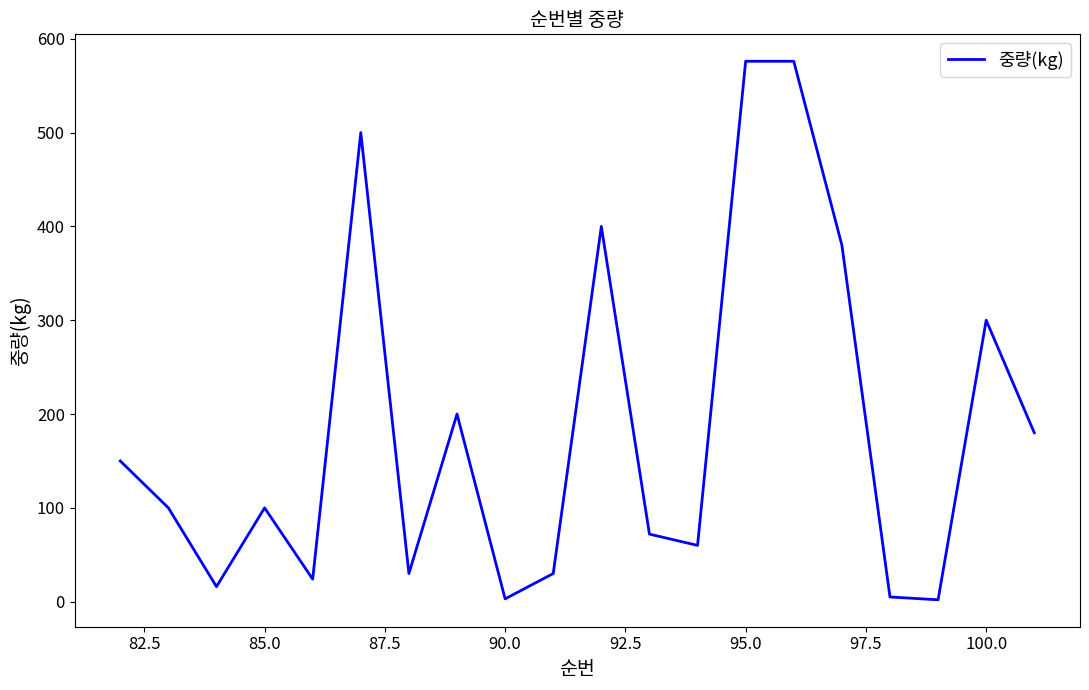

What is the greatest value displayed?

576